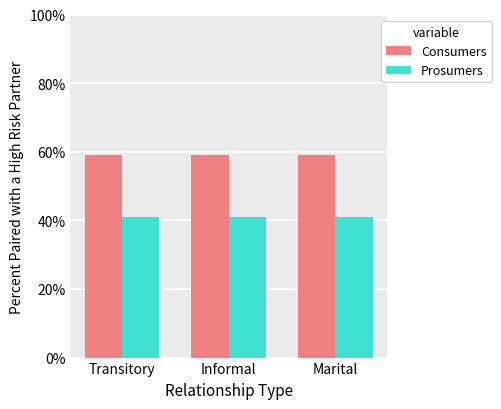

Reading left to right, what are all the values shown in this chart?

Consumers: Transitory=0.6	Informal=0.6	Marital=0.6
Prosumers: Transitory=0.4	Informal=0.4	Marital=0.4